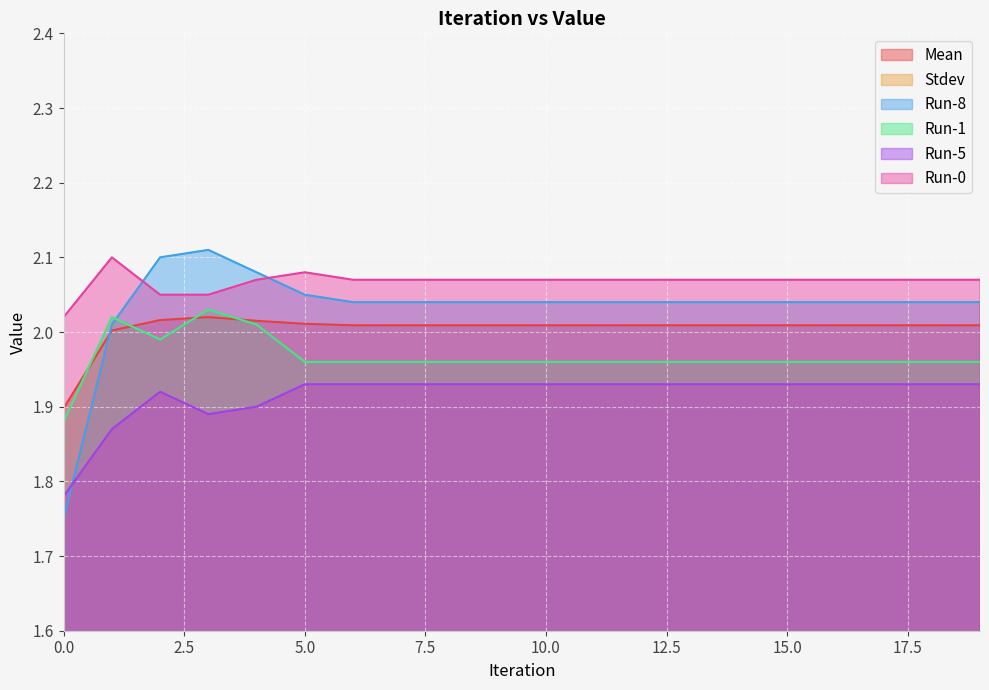

True or false: Stdev has more than 0 points higher than both neighbors.

True